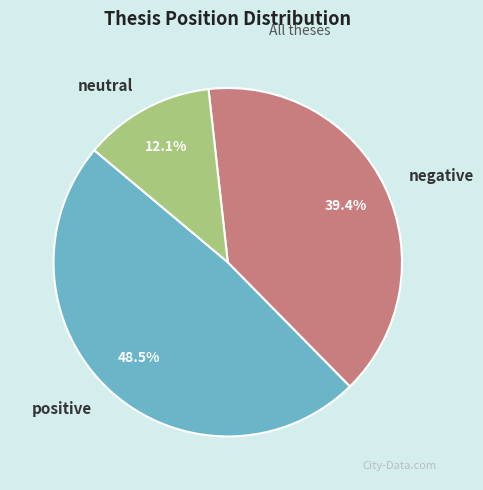

Rank the categories by value from lowest to highest.

neutral, negative, positive